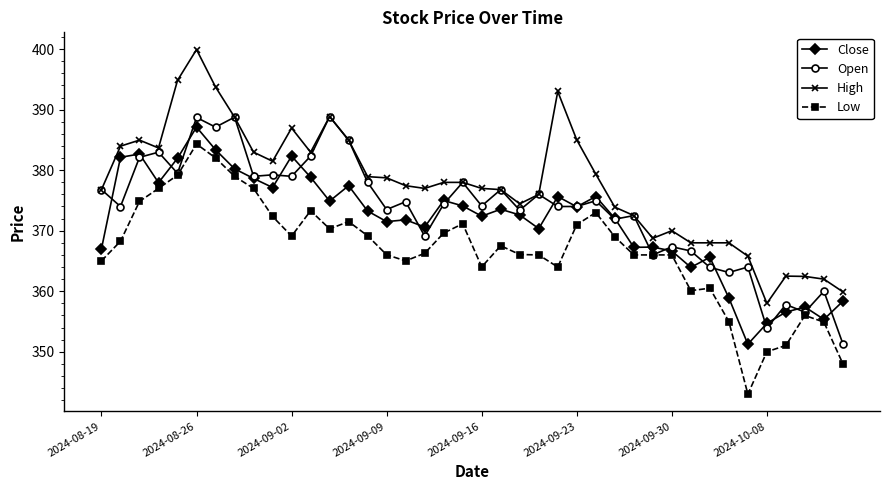

What is the value of the Close point at the 37th from the left?

356.5